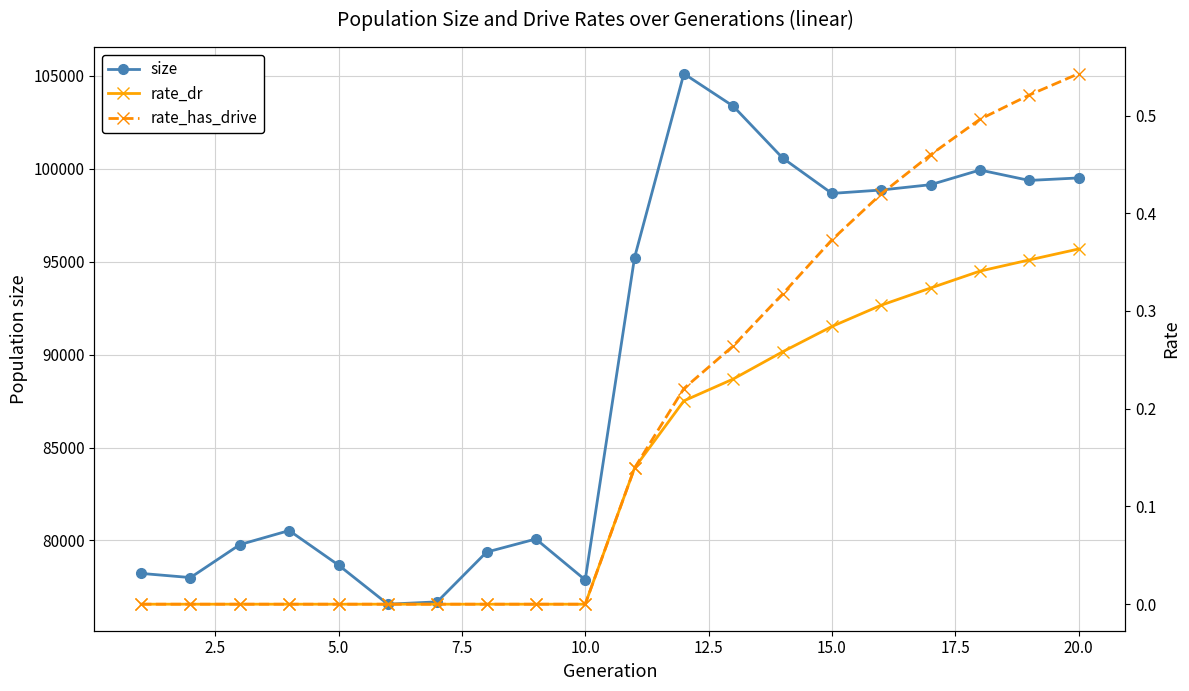

What is the sum of all rate_has_drive values?

3.8